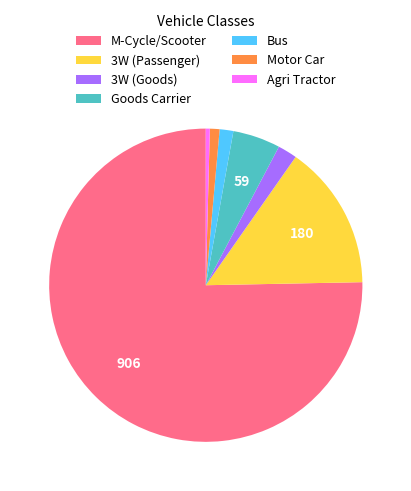

Combined, do Motor Car and Goods Carrier account for over 50%?

No